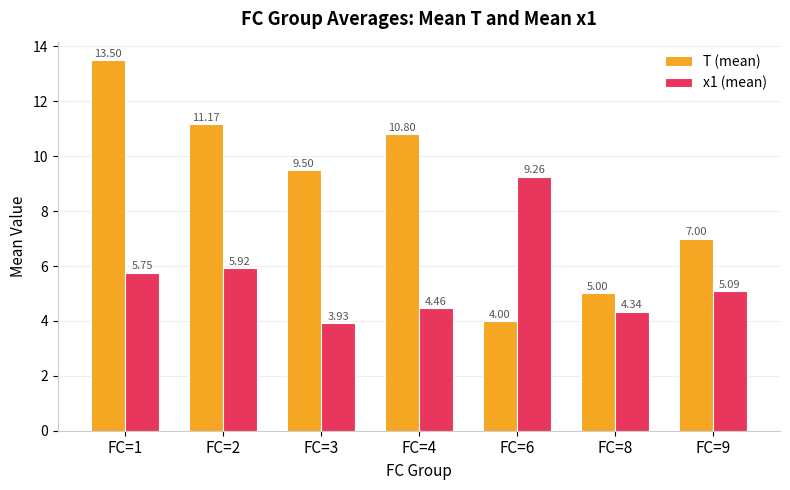

How many bars are there in each group?

2